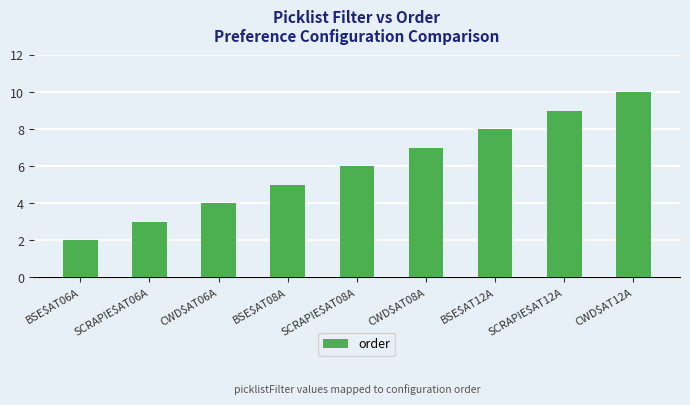

What position from the left is SCRAPIE$AT12A?

8